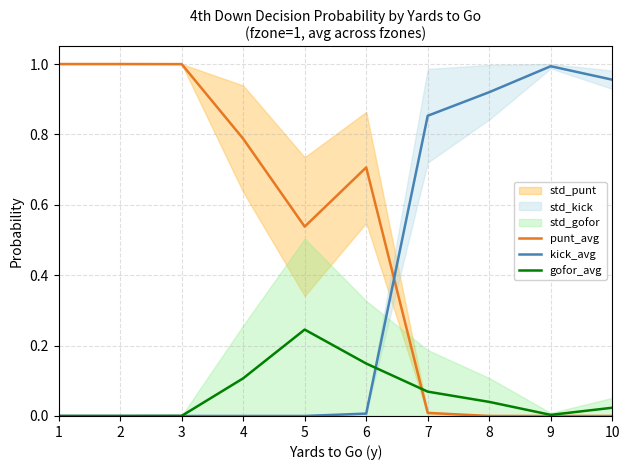

How many lines are shown in the chart?

3